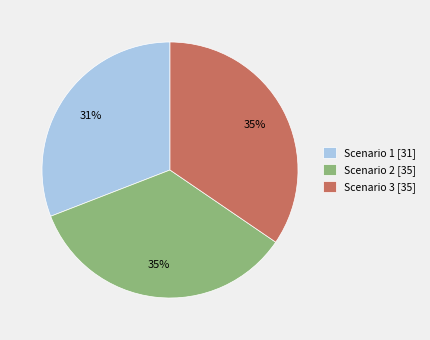

To the nearest percent, what is the combined percentage of Scenario 1 and Scenario 3?

65%